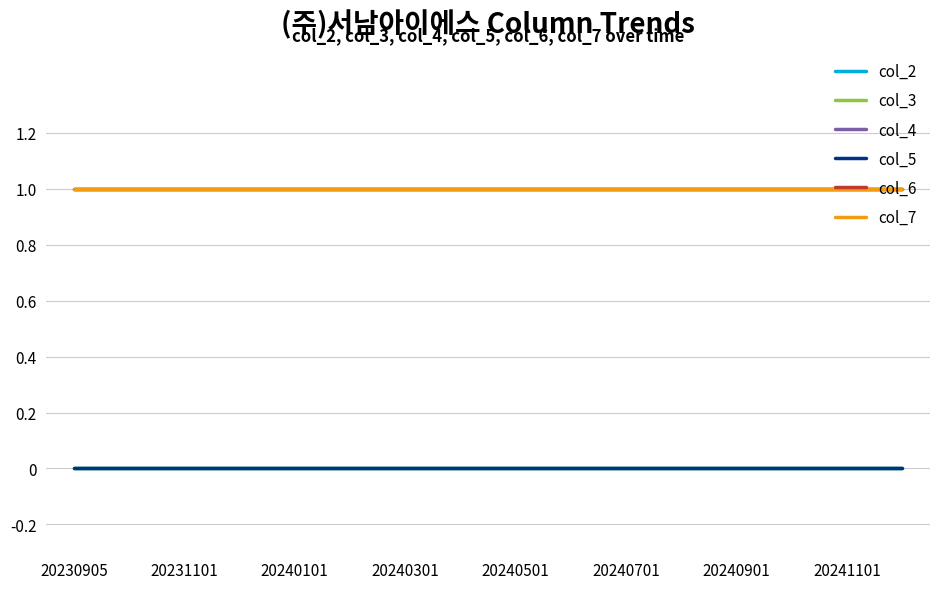

Does the chart have visible grid lines?

Yes